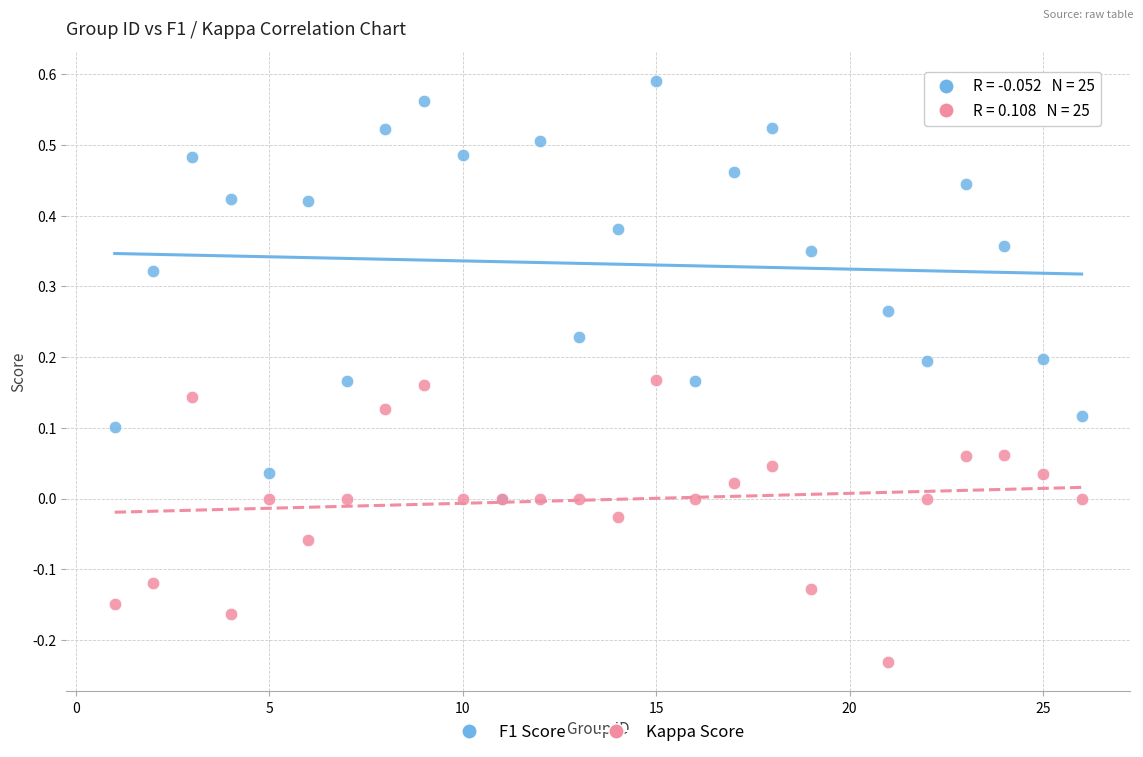

Which series reaches the maximum Y coordinate?

F1 Score